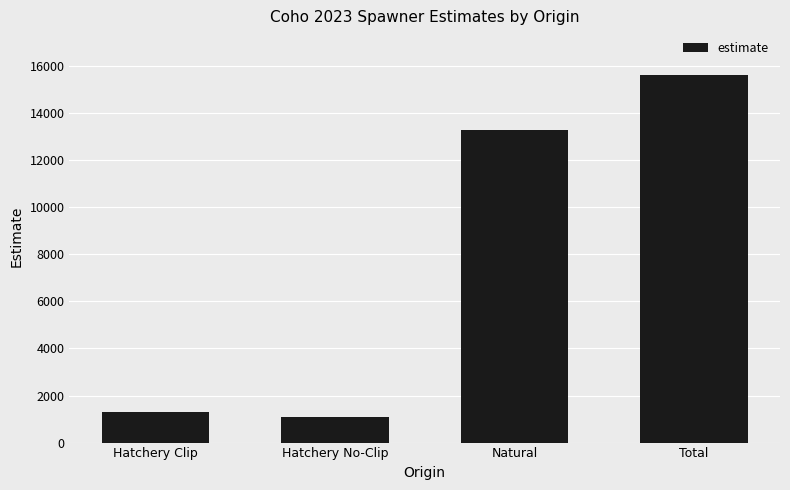

The value at Hatchery Clip is 1281.0. True or false?

True